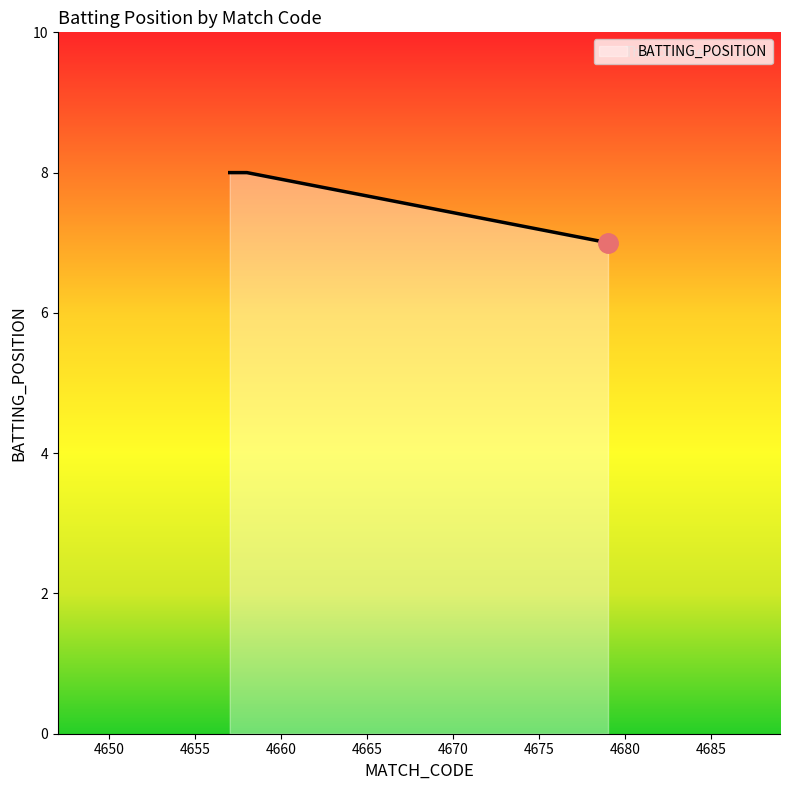

What is the average value?

8